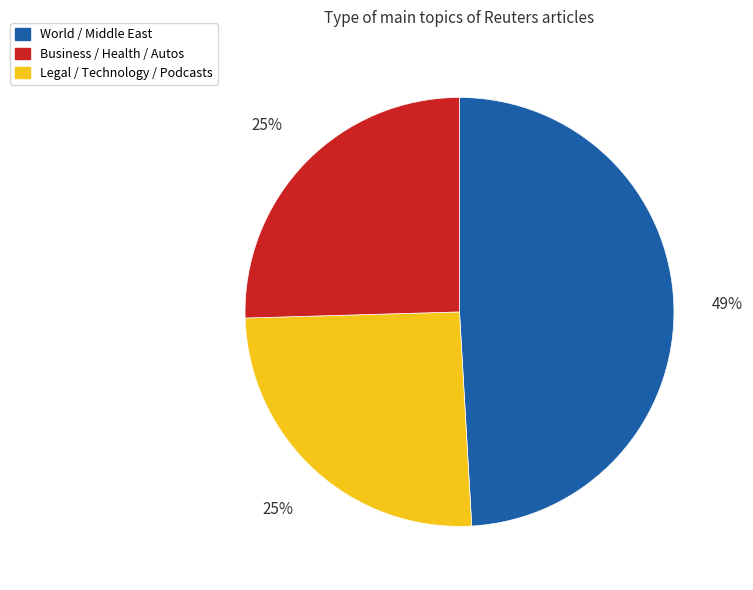

Approximately how many times larger is the value at Legal / Technology / Podcasts compared to World / Middle East?

0.5